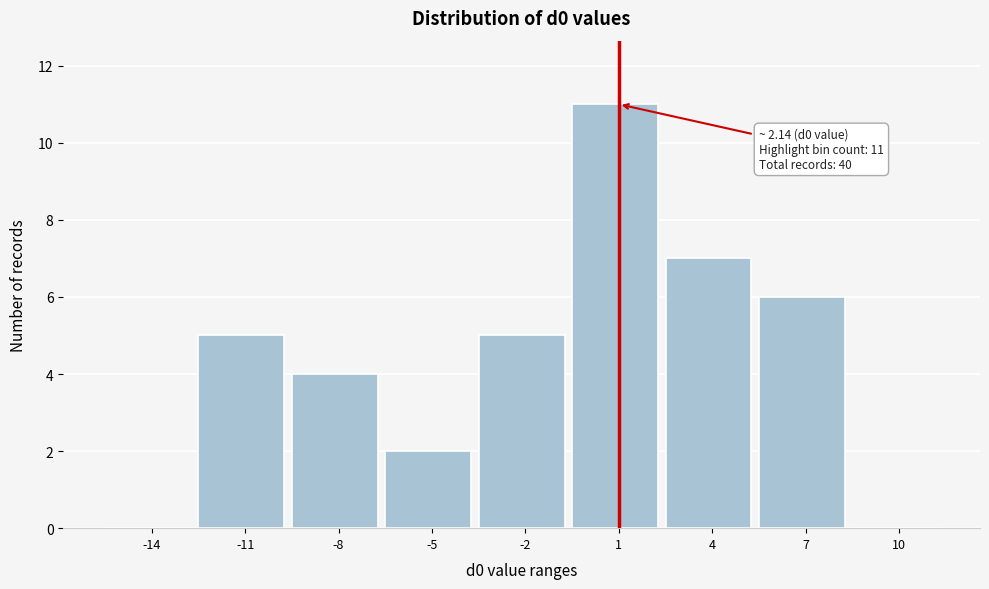

Reading right to left, transcribe all the data shown in this chart.

10=0	7=6	4=7	1=11	-2=5	-5=2	-8=4	-11=5	-14=0